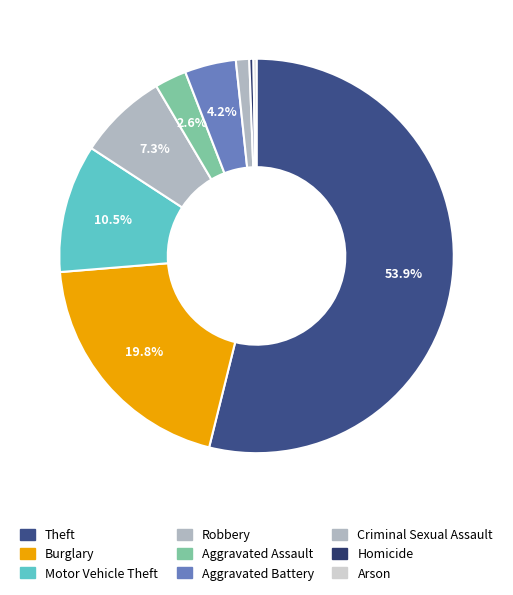

Rank the categories by value from highest to lowest.

Theft, Burglary, Motor Vehicle Theft, Robbery, Aggravated Battery, Aggravated Assault, Criminal Sexual Assault, Homicide, Arson